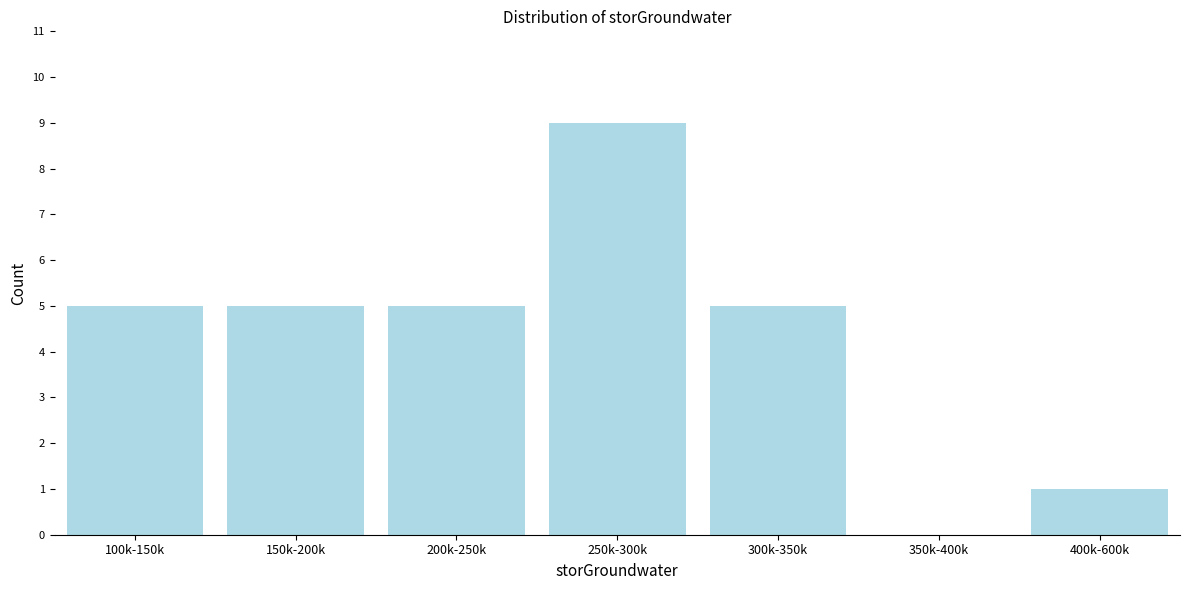

Reading left to right, transcribe all the data shown in this chart.

100k-150k=5	150k-200k=5	200k-250k=5	250k-300k=9	300k-350k=5	350k-400k=0	400k-600k=1